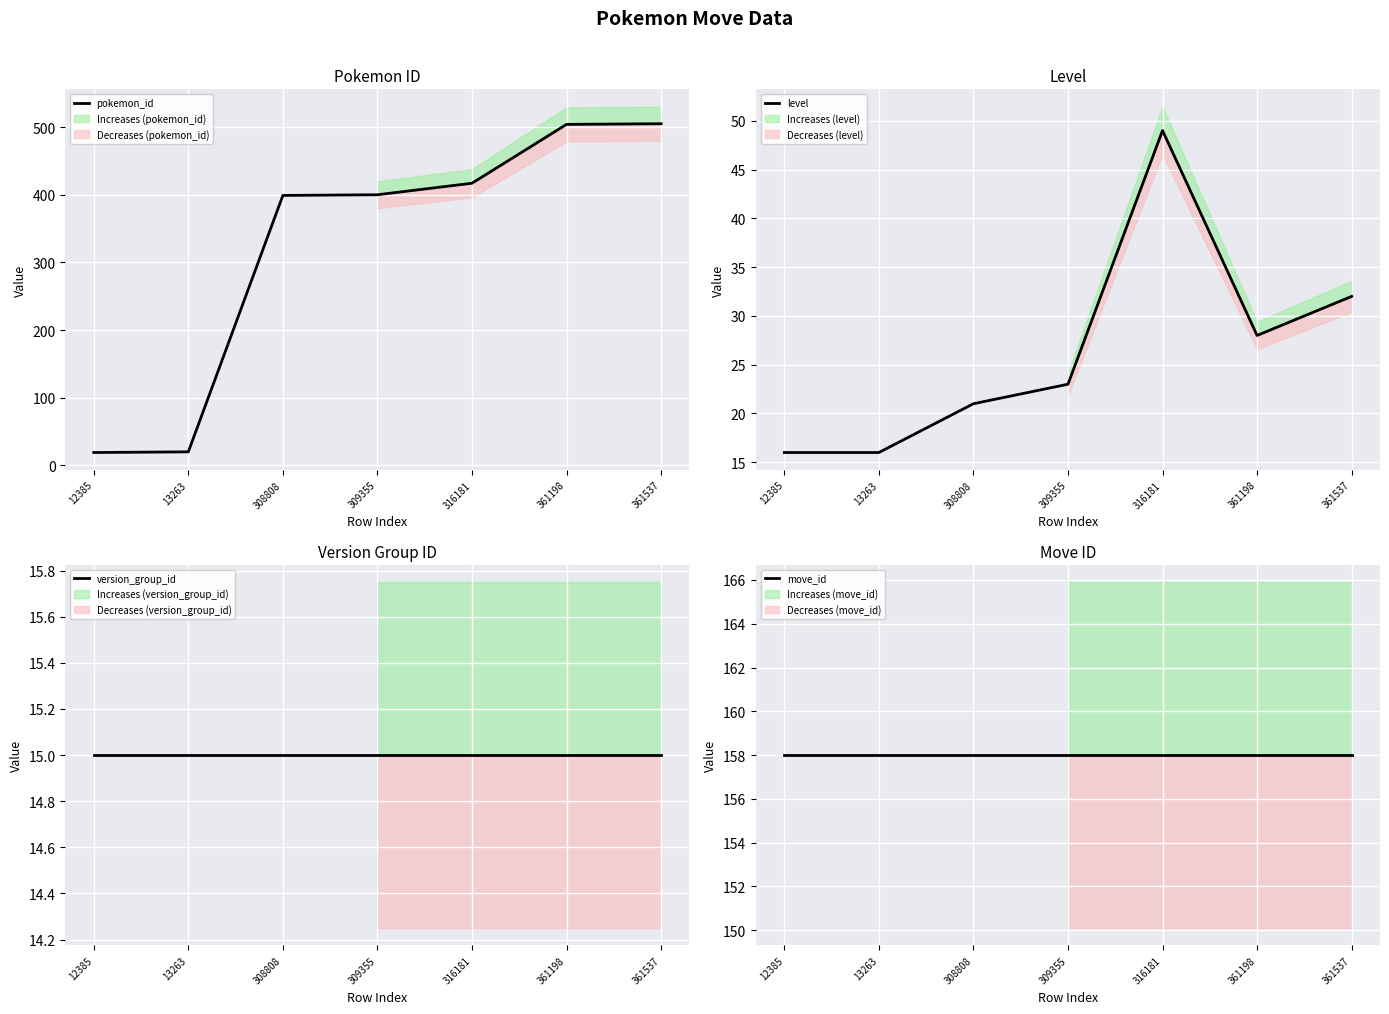

What is the average value of the pokemon_id series?

323